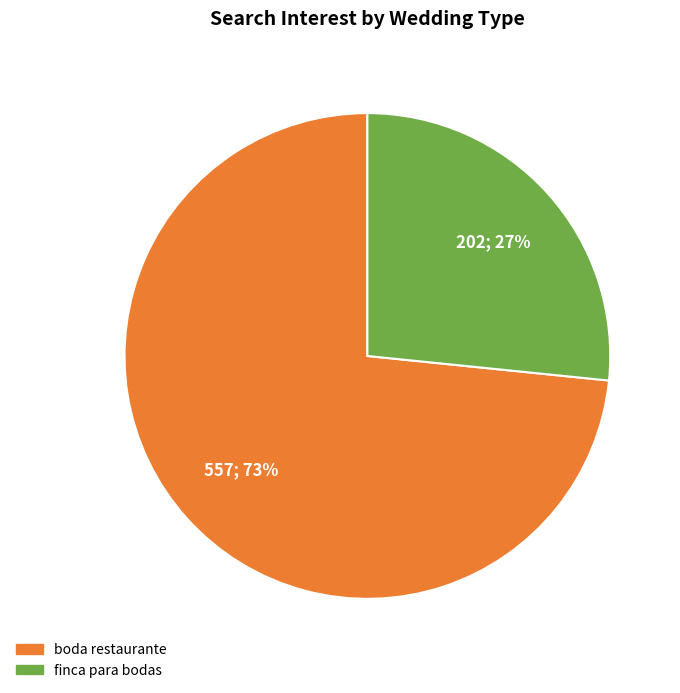

To the nearest percent, what is the average slice percentage?

50%